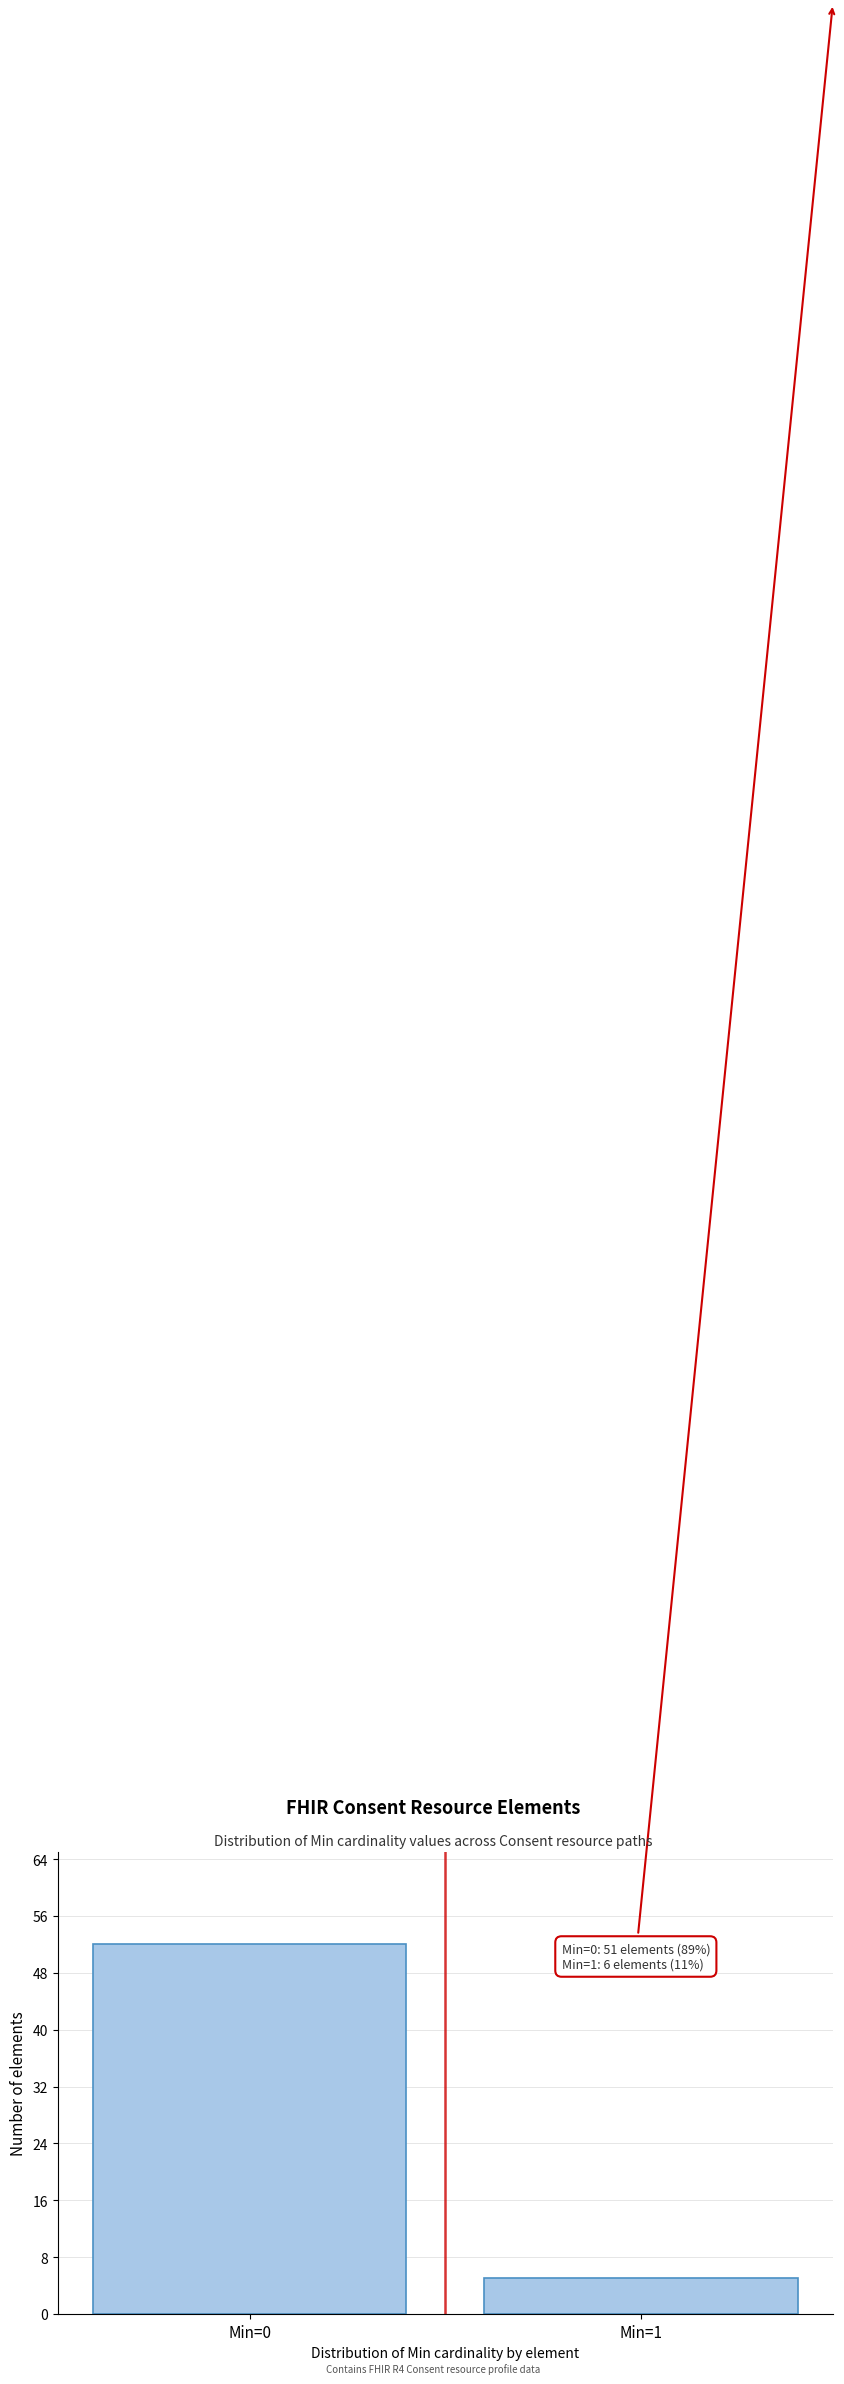

Reading left to right, extract all data points from this chart.

Min=0=52	Min=1=5